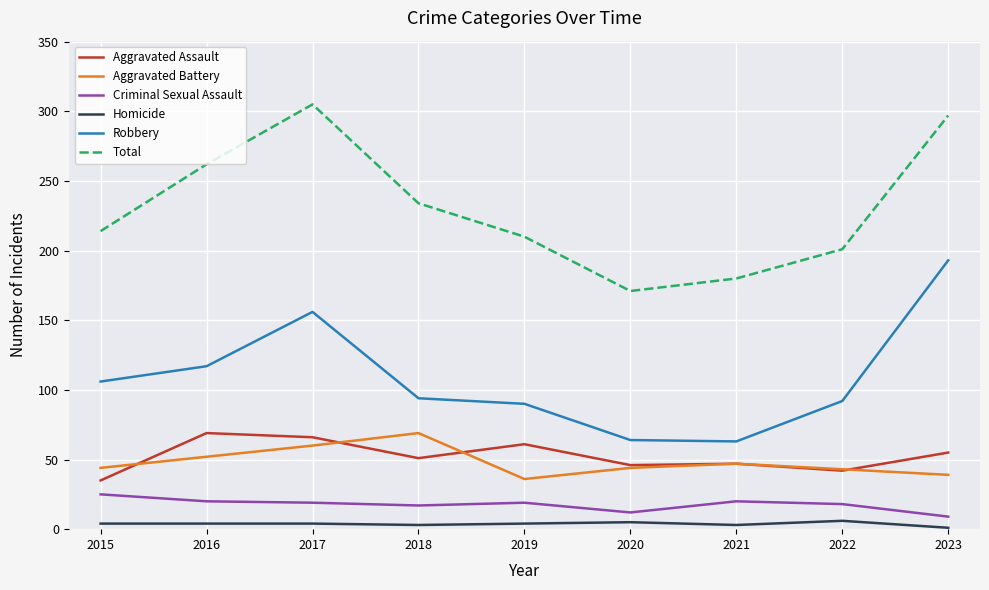

True or false: Robbery and Aggravated Assault intersect in this chart.

False